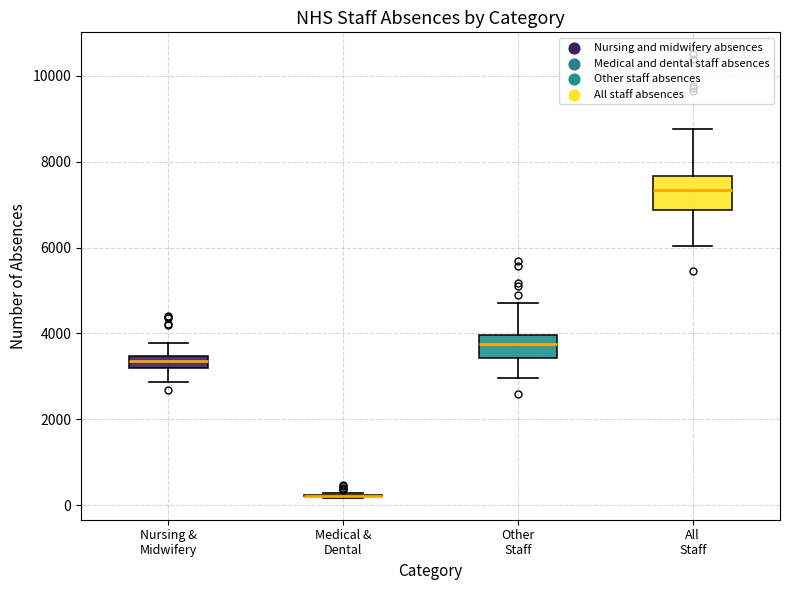

Which box is the tallest, from its lower edge to its upper edge?

All Staff